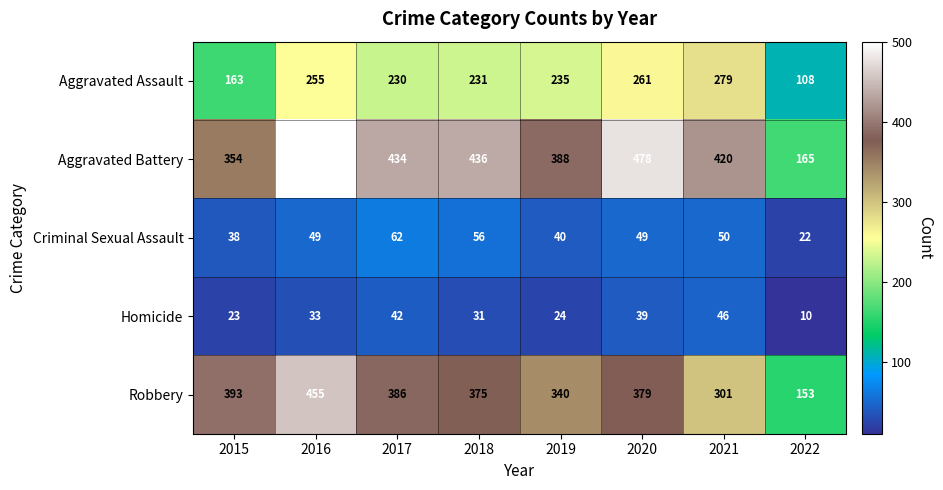

Is it true that Robbery equals 601 at 2015?

False